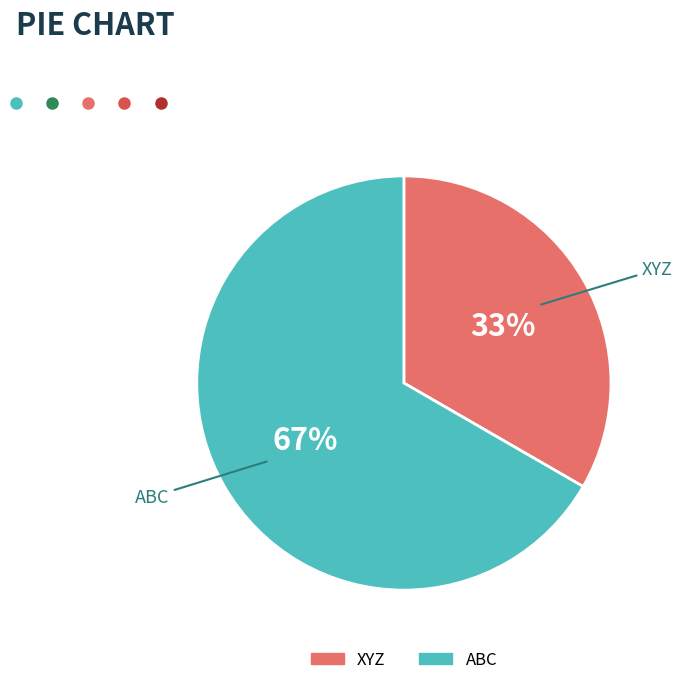

Rank the categories by value from highest to lowest.

ABC, XYZ